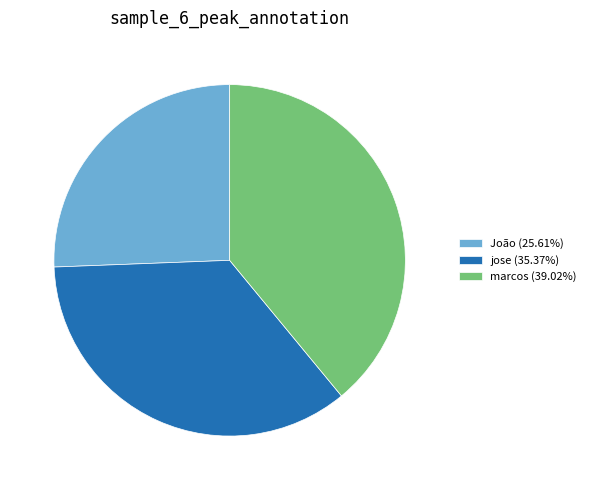

Combined, do marcos (39.02%) and João (25.61%) account for over 50%?

Yes